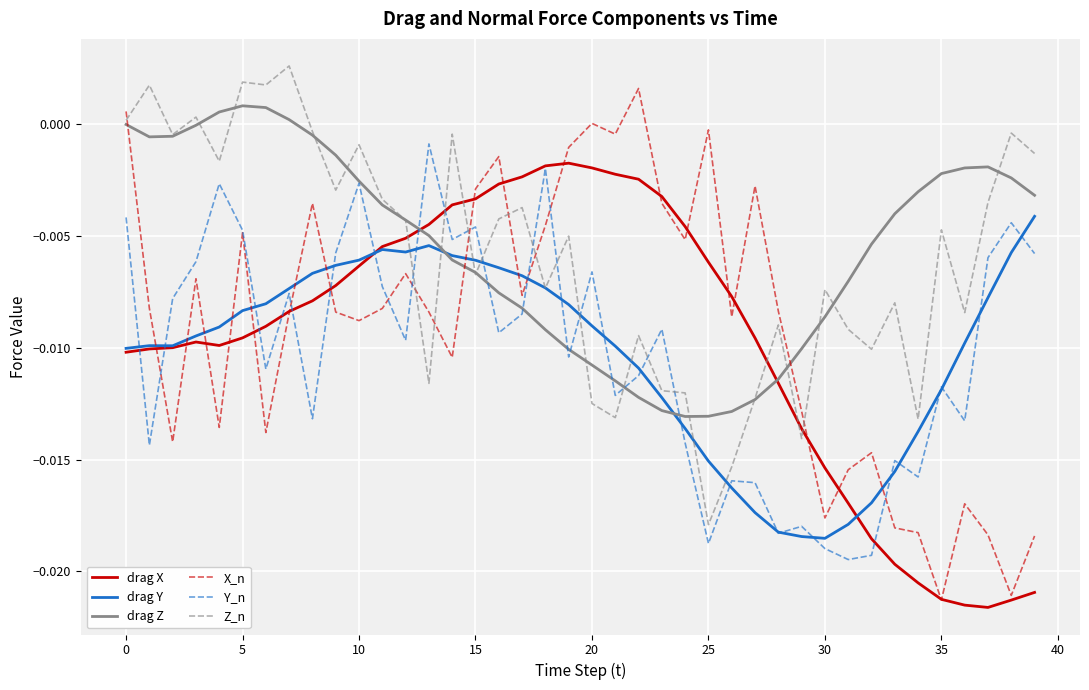

Which series has the largest range (max minus min)?

X_n